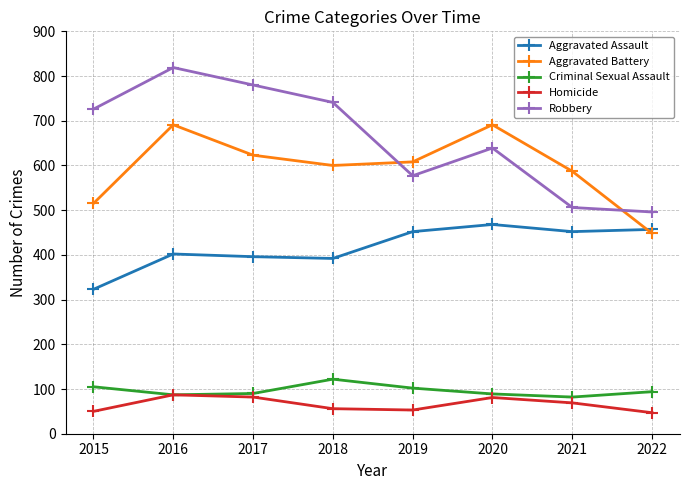

The Robbery series shows 1296 at 2016. True or false?

False